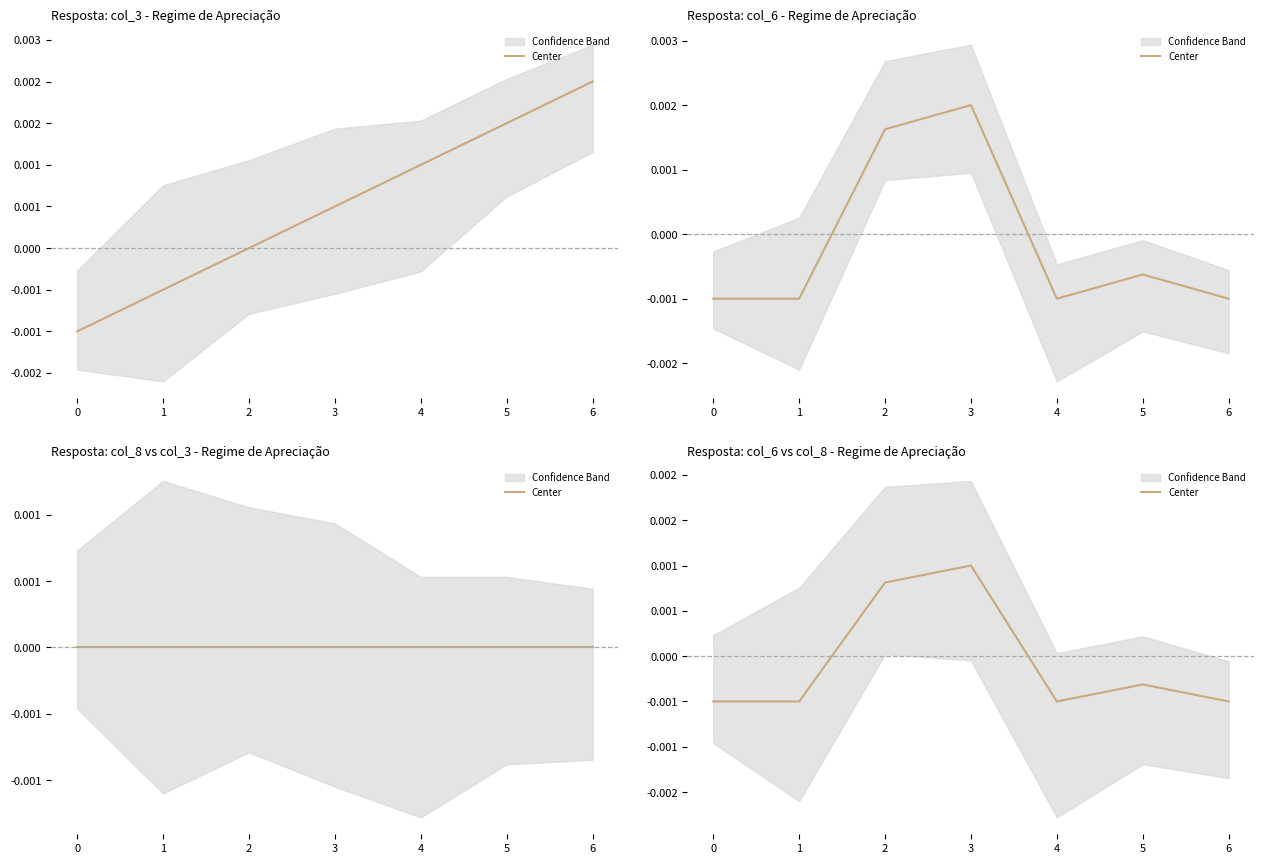

How many values are between 0 and 1?

2